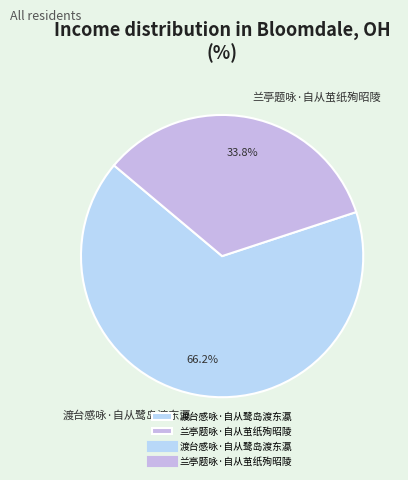

The 渡台感咏·自从鹭岛渡东瀛 slice represents 66% of the pie. True or false?

True